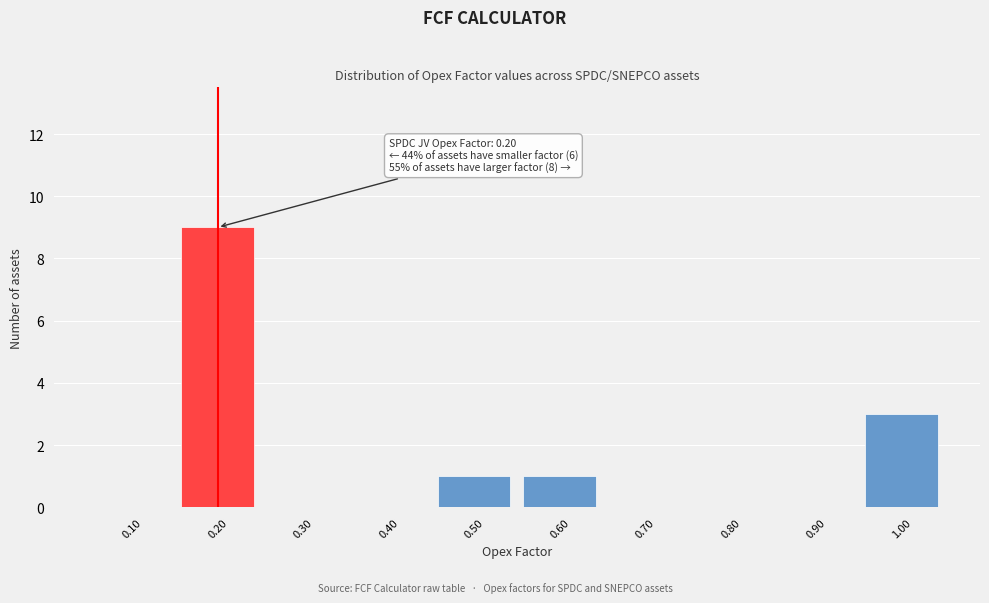

Reading right to left, transcribe all the data shown in this chart.

1.00=3	0.90=0	0.80=0	0.70=0	0.60=1	0.50=1	0.40=0	0.30=0	0.20=9	0.10=0